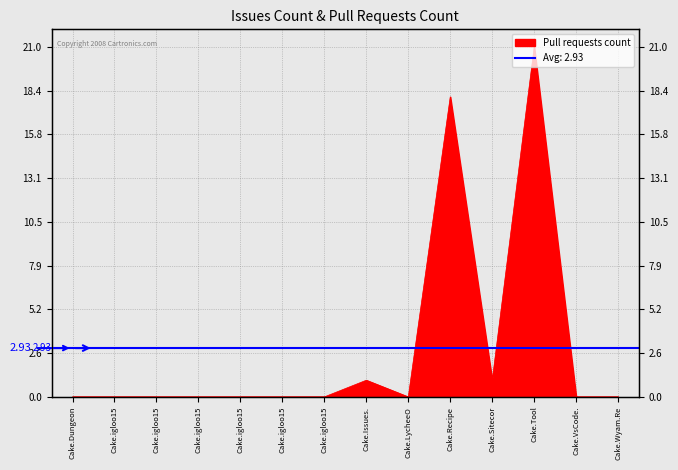

List the labels in order of value, smallest first.

Cake.Dungeon, Cake.igloo15, Cake.igloo15, Cake.igloo15, Cake.igloo15, Cake.igloo15, Cake.igloo15, Cake.LycheeO, Cake.VsCode., Cake.Wyam.Re, Cake.Issues., Cake.Sitecor, Cake.Recipe, Cake.Tool